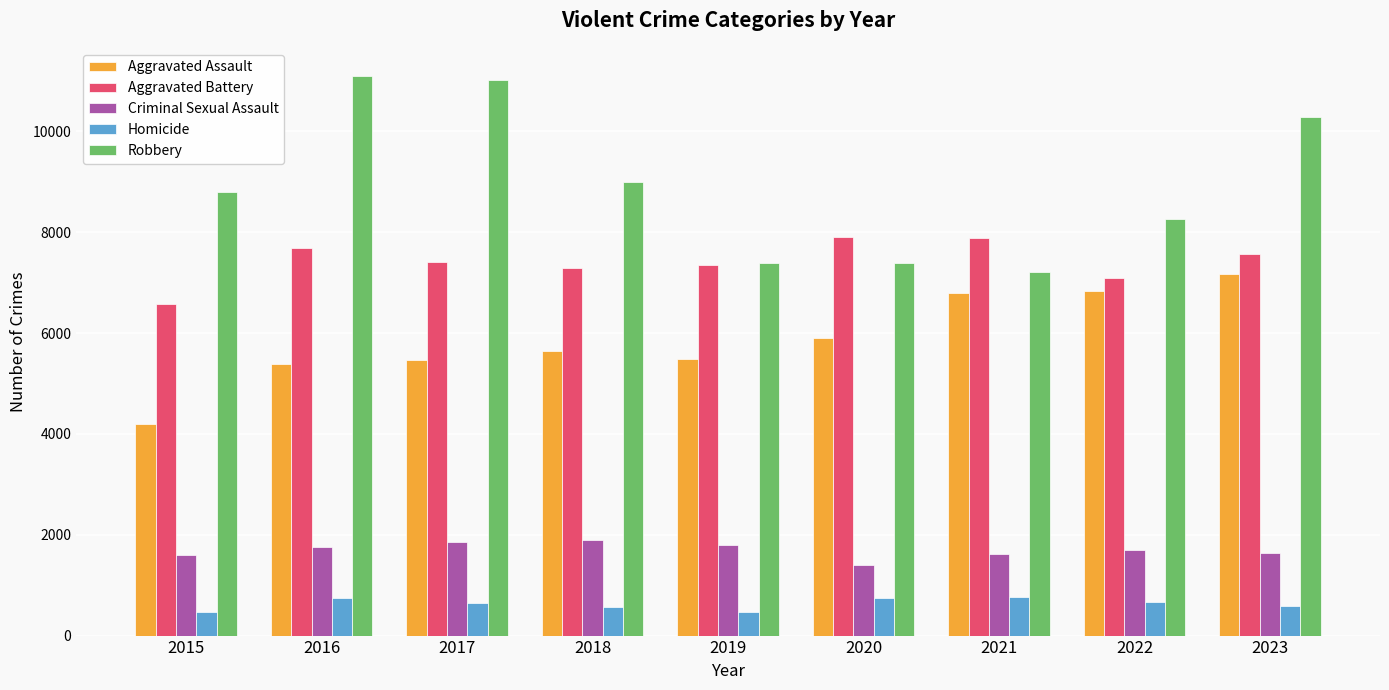

True or false: Homicide has a value of 589 at 2023.

True